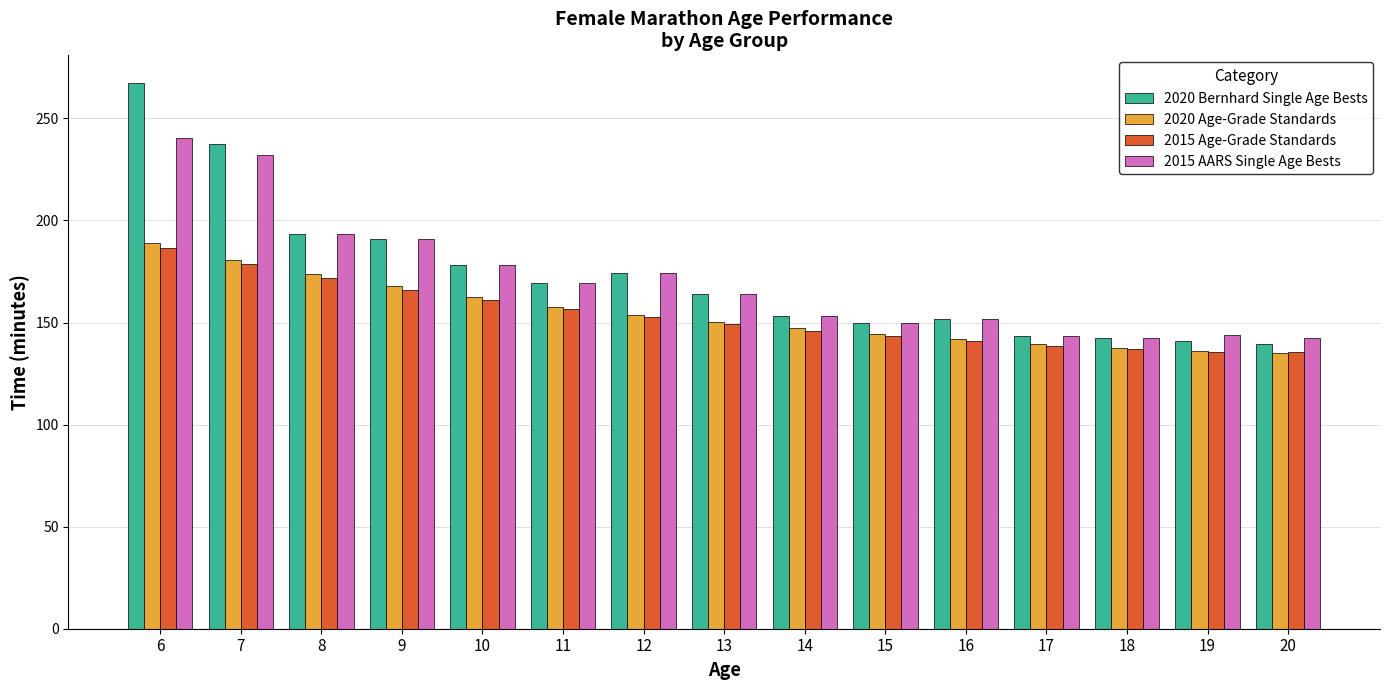

What is the highest value of the 2015 AARS Single Age Bests series?

240.6